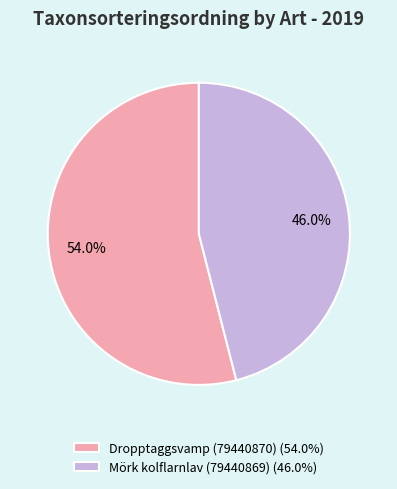

What is the total percentage of Dropptaggsvamp (79440870) and Mörk kolflarnlav (79440869)?

100.0%